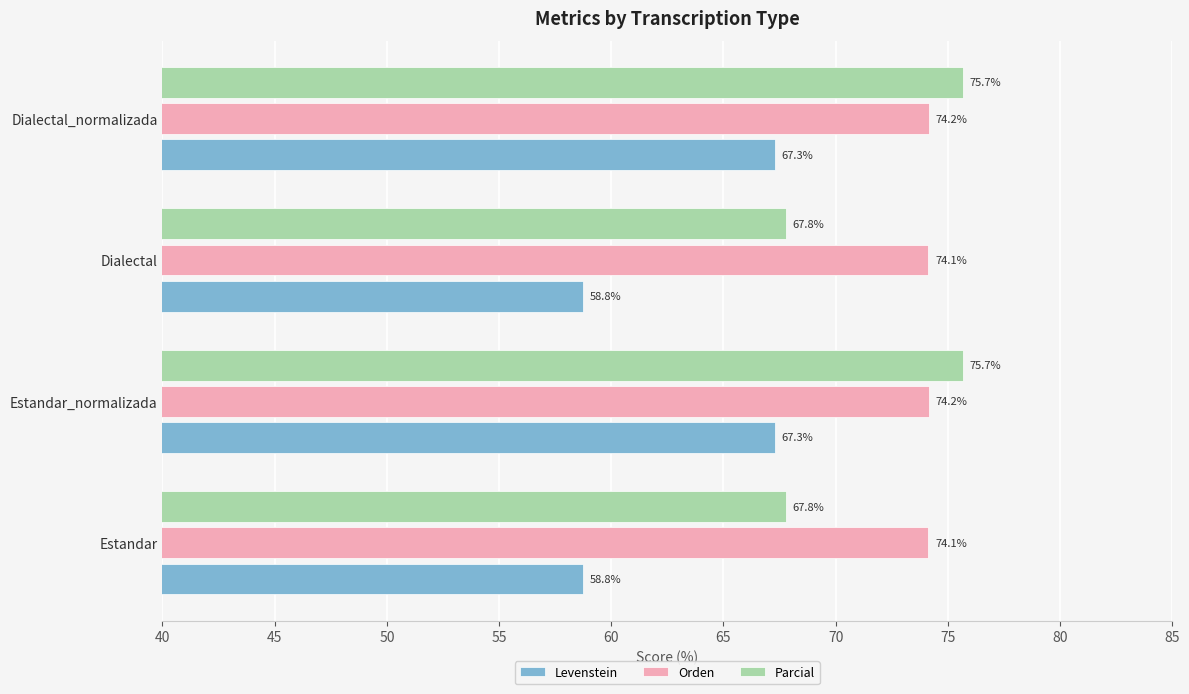

At Estandar, list the series in order from smallest to largest.

Levenstein, Parcial, Orden